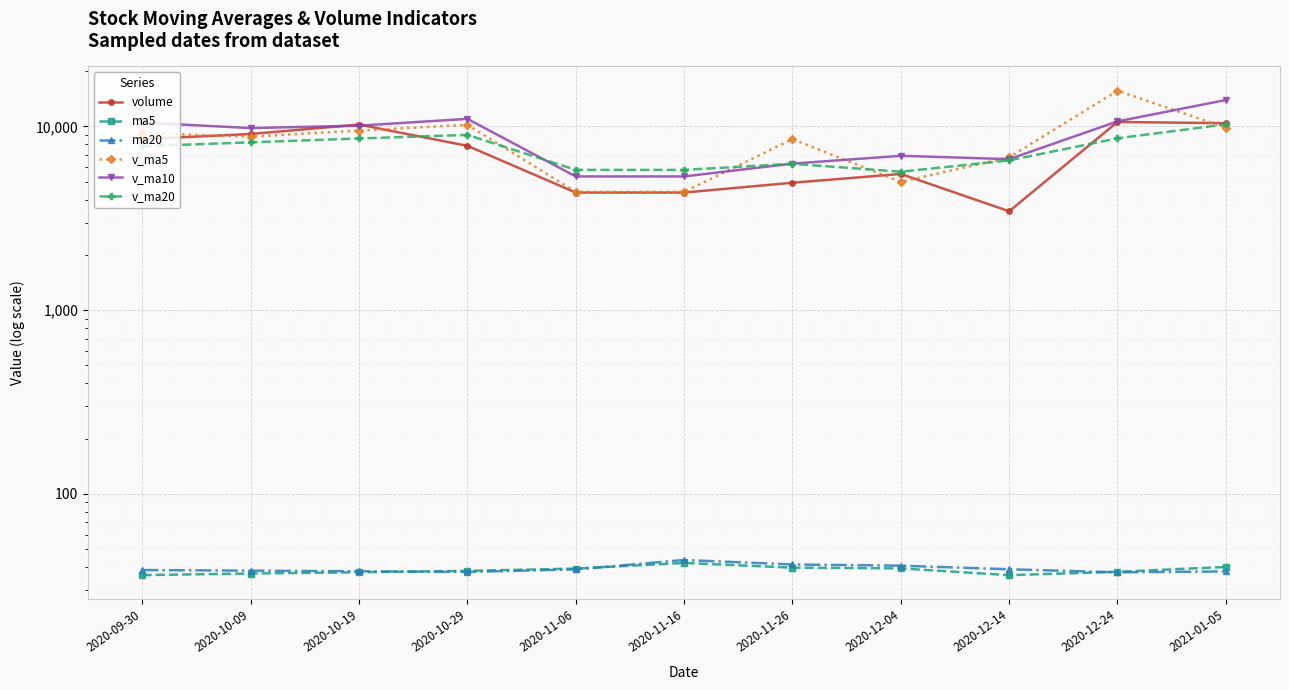

Which series has the largest range (max minus min)?

v_ma5